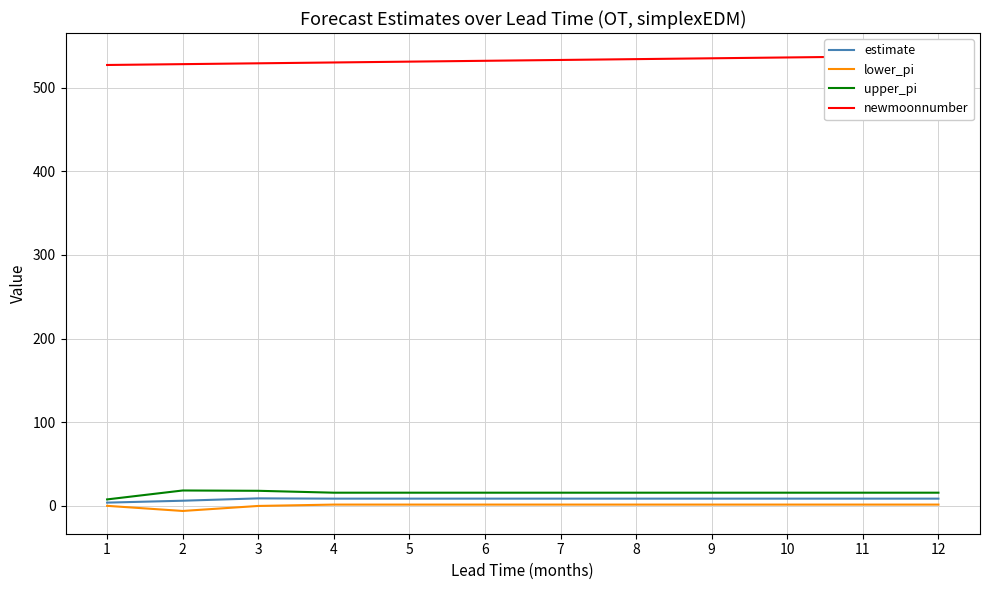

True or false: newmoonnumber and estimate cross at least once.

False